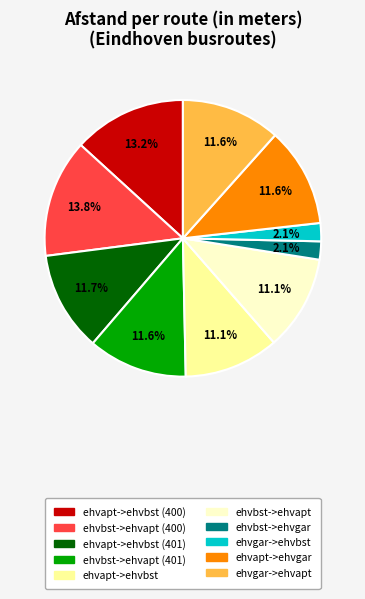

Which slice is the largest?

ehvbst->ehvapt (400)